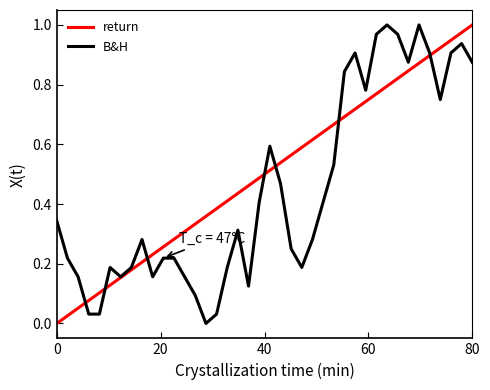

True or false: B&H has more than 1 points higher than both neighbors.

True